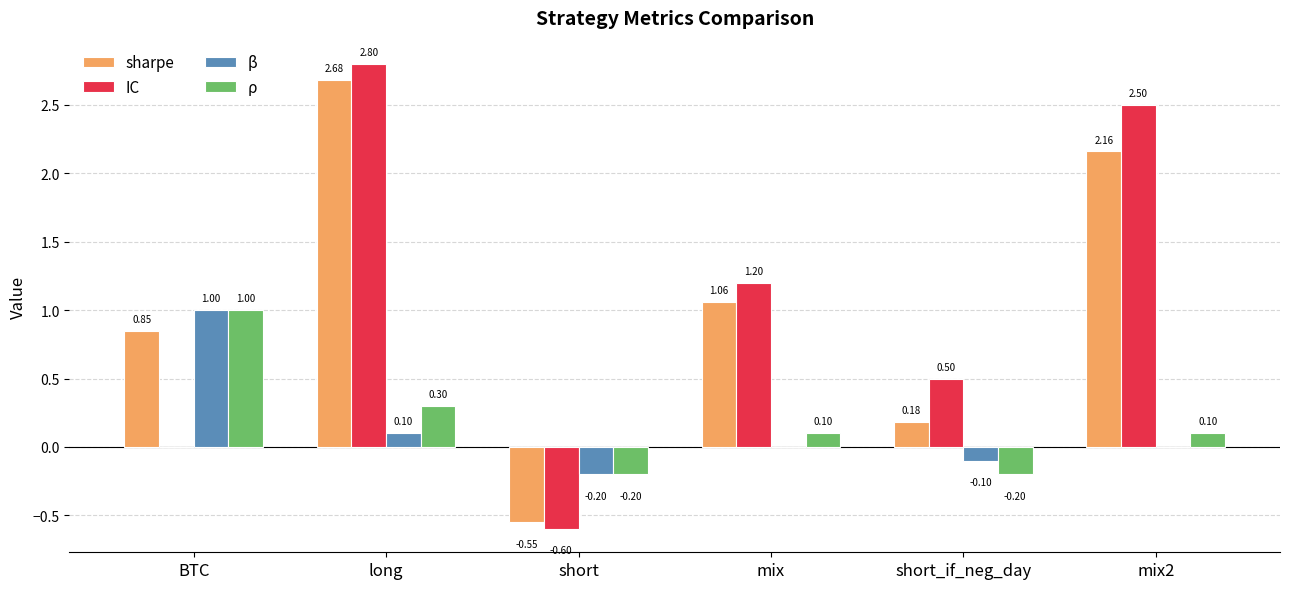

How many data points does each series have?

6